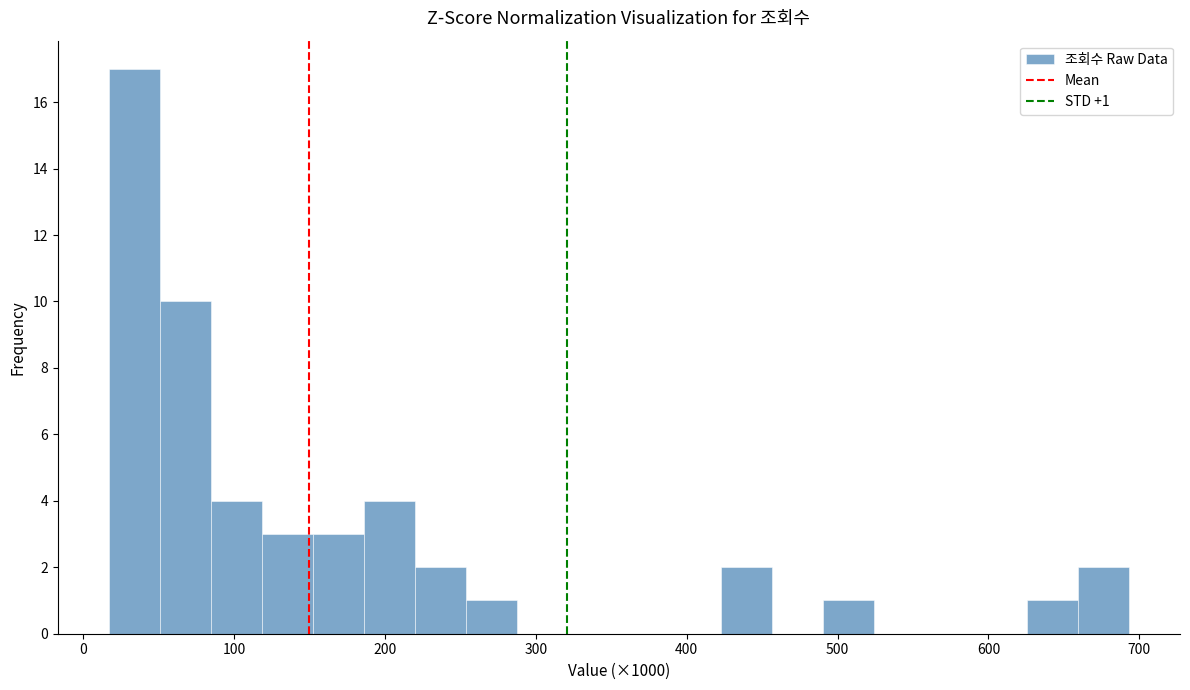

Read against the x-axis, roughly where is the centre of the tallest bar?

30